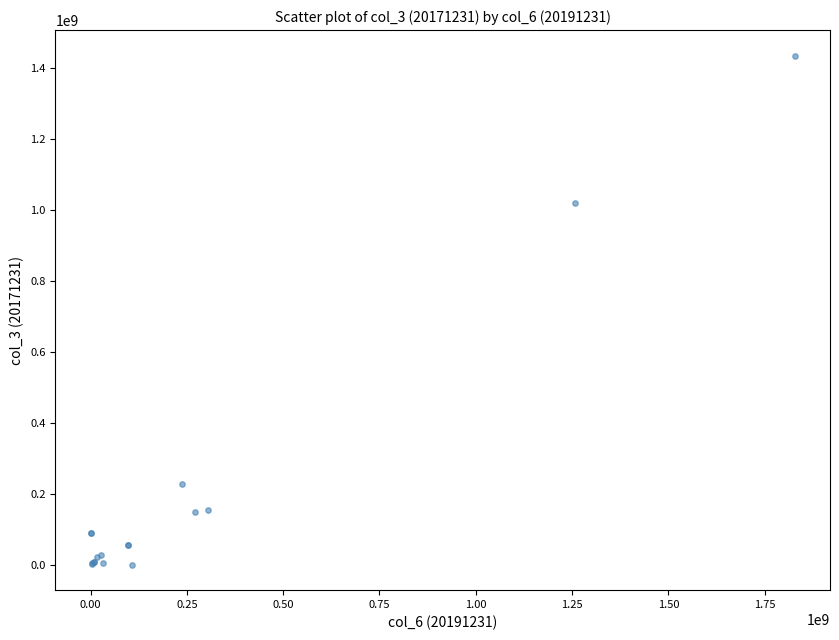

What Y value in the scatter plot is closest to 717488285?

1020397280.4